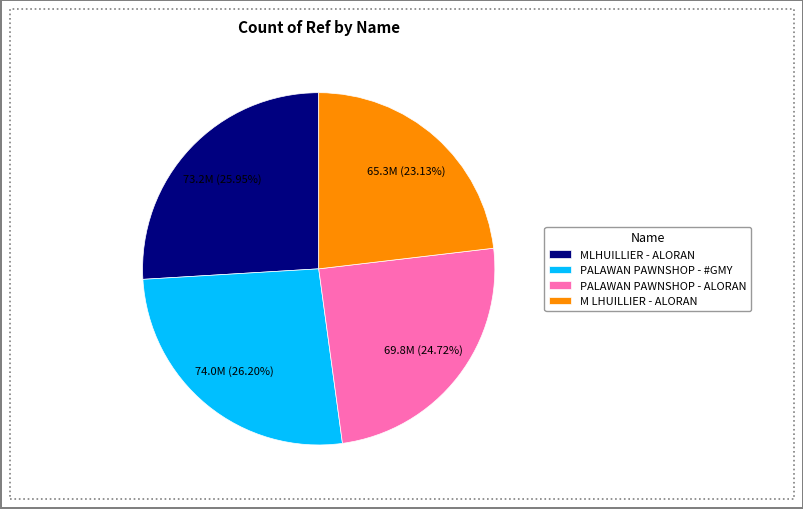

Do PALAWAN PAWNSHOP - #GMY and MLHUILLIER - ALORAN together represent more than half of the pie?

Yes